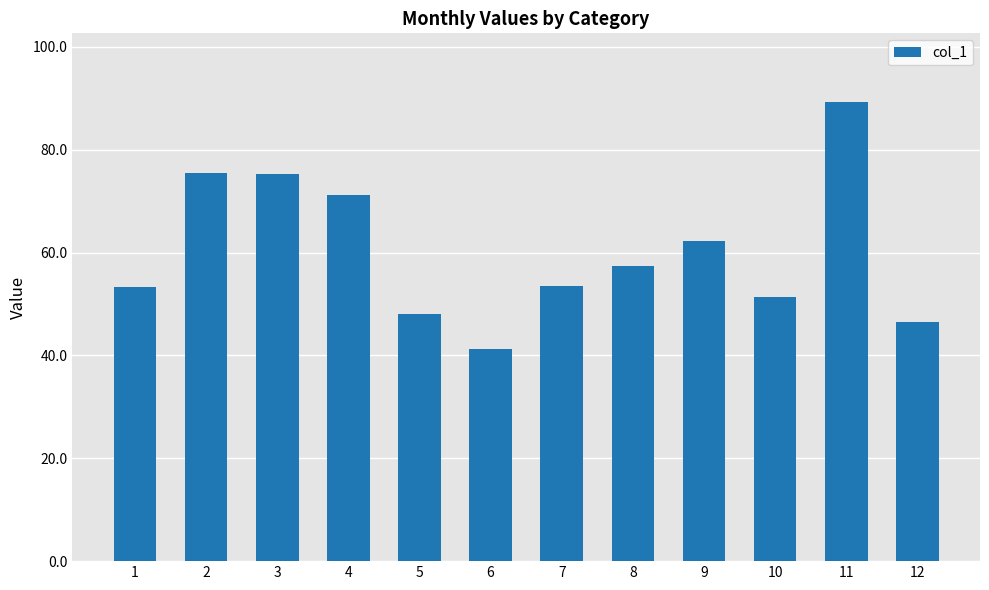

What is the greatest value displayed?

89.3